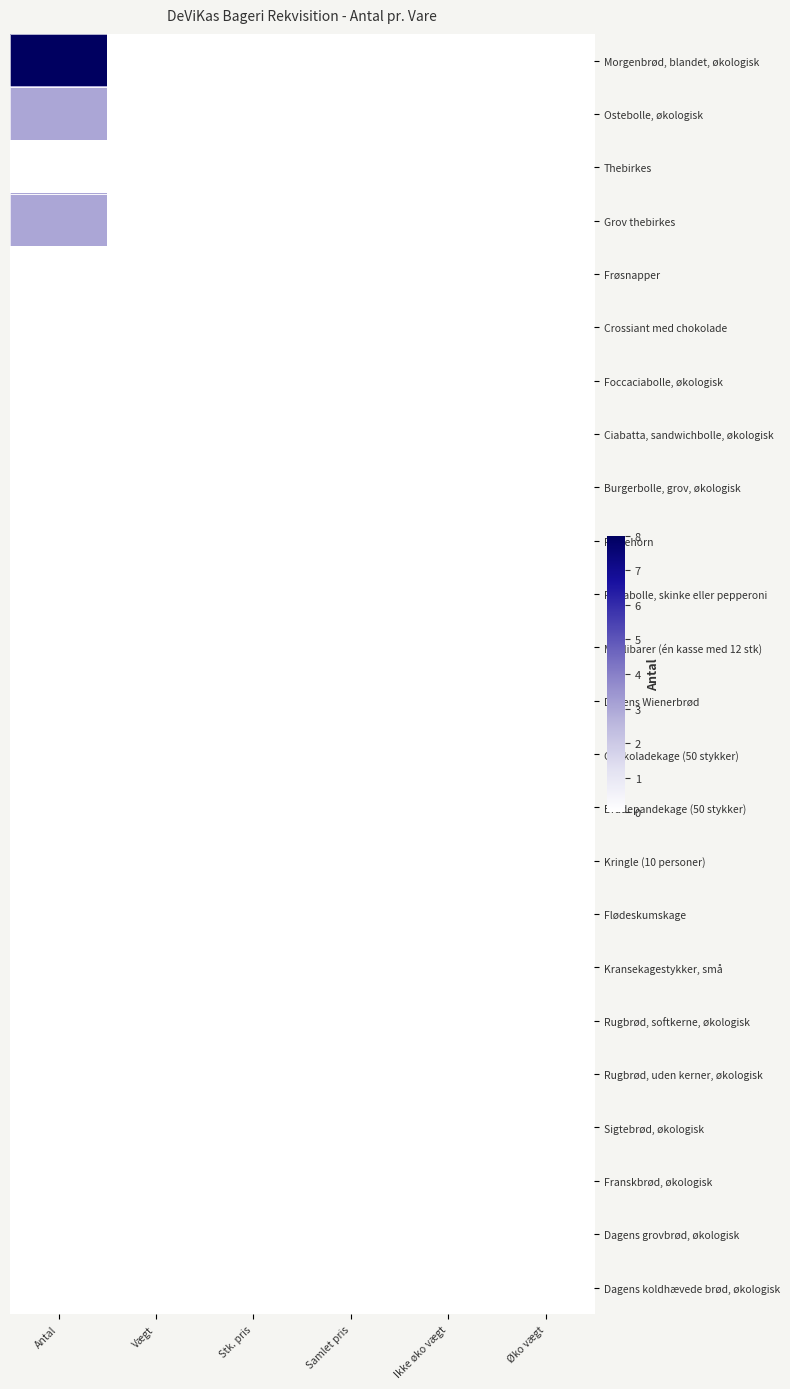

Reading left to right, list all the values displayed in this chart.

Morgenbrød, blandet, økologisk: Antal=8	Vægt=0	Stk. pris=0	Samlet pris=0	Ikke øko vægt=0	Øko vægt=0
Ostebolle, økologisk: Antal=3	Vægt=0	Stk. pris=0	Samlet pris=0	Ikke øko vægt=0	Øko vægt=0
Thebirkes: Antal=0	Vægt=0	Stk. pris=0	Samlet pris=0	Ikke øko vægt=0	Øko vægt=0
Grov thebirkes: Antal=3	Vægt=0	Stk. pris=0	Samlet pris=0	Ikke øko vægt=0	Øko vægt=0
Frøsnapper: Antal=0	Vægt=0	Stk. pris=0	Samlet pris=0	Ikke øko vægt=0	Øko vægt=0
Crossiant med chokolade: Antal=0	Vægt=0	Stk. pris=0	Samlet pris=0	Ikke øko vægt=0	Øko vægt=0
Foccaciabolle, økologisk: Antal=0	Vægt=0	Stk. pris=0	Samlet pris=0	Ikke øko vægt=0	Øko vægt=0
Ciabatta, sandwichbolle, økologisk: Antal=0	Vægt=0	Stk. pris=0	Samlet pris=0	Ikke øko vægt=0	Øko vægt=0
Burgerbolle, grov, økologisk: Antal=0	Vægt=0	Stk. pris=0	Samlet pris=0	Ikke øko vægt=0	Øko vægt=0
Pølsehorn: Antal=0	Vægt=0	Stk. pris=0	Samlet pris=0	Ikke øko vægt=0	Øko vægt=0
Pizzabolle, skinke eller pepperoni: Antal=0	Vægt=0	Stk. pris=0	Samlet pris=0	Ikke øko vægt=0	Øko vægt=0
Muslibarer (én kasse med 12 stk): Antal=0	Vægt=0	Stk. pris=0	Samlet pris=0	Ikke øko vægt=0	Øko vægt=0
Dagens Wienerbrød: Antal=0	Vægt=0	Stk. pris=0	Samlet pris=0	Ikke øko vægt=0	Øko vægt=0
Chokoladekage (50 stykker): Antal=0	Vægt=0	Stk. pris=0	Samlet pris=0	Ikke øko vægt=0	Øko vægt=0
Bradepandekage (50 stykker): Antal=0	Vægt=0	Stk. pris=0	Samlet pris=0	Ikke øko vægt=0	Øko vægt=0
Kringle (10 personer): Antal=0	Vægt=0	Stk. pris=0	Samlet pris=0	Ikke øko vægt=0	Øko vægt=0
Flødeskumskage: Antal=0	Vægt=0	Stk. pris=0	Samlet pris=0	Ikke øko vægt=0	Øko vægt=0
Kransekagestykker, små: Antal=0	Vægt=0	Stk. pris=0	Samlet pris=0	Ikke øko vægt=0	Øko vægt=0
Rugbrød, softkerne, økologisk: Antal=0	Vægt=0	Stk. pris=0	Samlet pris=0	Ikke øko vægt=0	Øko vægt=0
Rugbrød, uden kerner, økologisk: Antal=0	Vægt=0	Stk. pris=0	Samlet pris=0	Ikke øko vægt=0	Øko vægt=0
Sigtebrød, økologisk: Antal=0	Vægt=0	Stk. pris=0	Samlet pris=0	Ikke øko vægt=0	Øko vægt=0
Franskbrød, økologisk: Antal=0	Vægt=0	Stk. pris=0	Samlet pris=0	Ikke øko vægt=0	Øko vægt=0
Dagens grovbrød, økologisk: Antal=0	Vægt=0	Stk. pris=0	Samlet pris=0	Ikke øko vægt=0	Øko vægt=0
Dagens koldhævede brød, økologisk: Antal=0	Vægt=0	Stk. pris=0	Samlet pris=0	Ikke øko vægt=0	Øko vægt=0